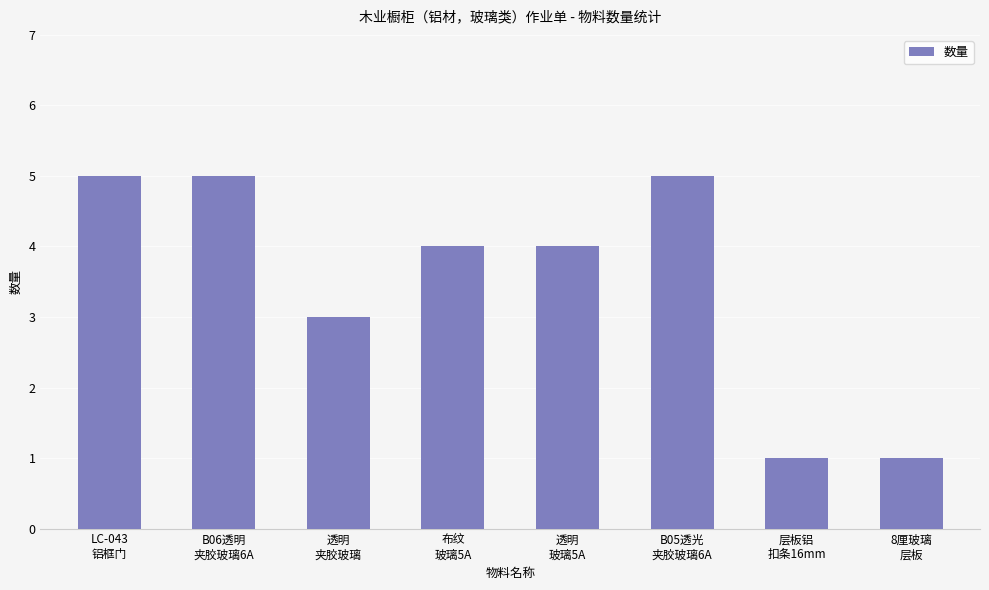

How many data points does each series have?

8